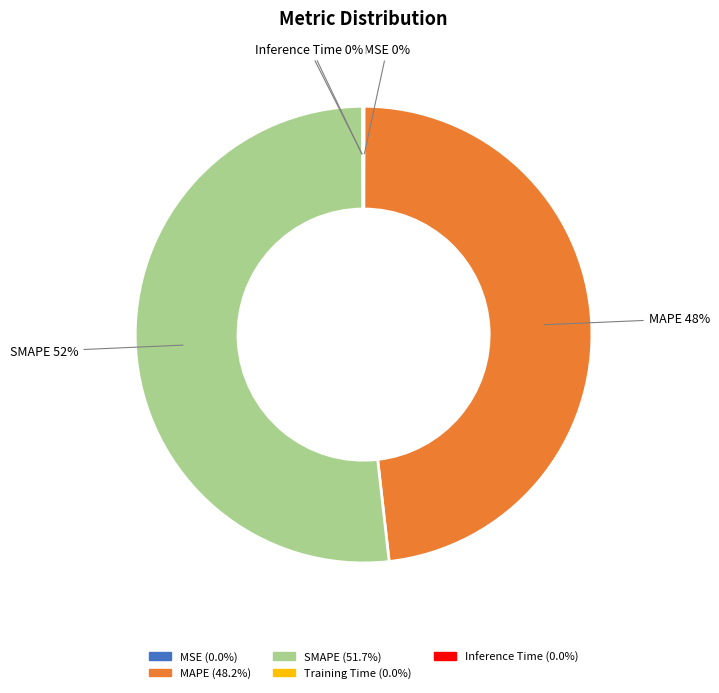

Combined, do SMAPE and MAPE account for over 50%?

Yes